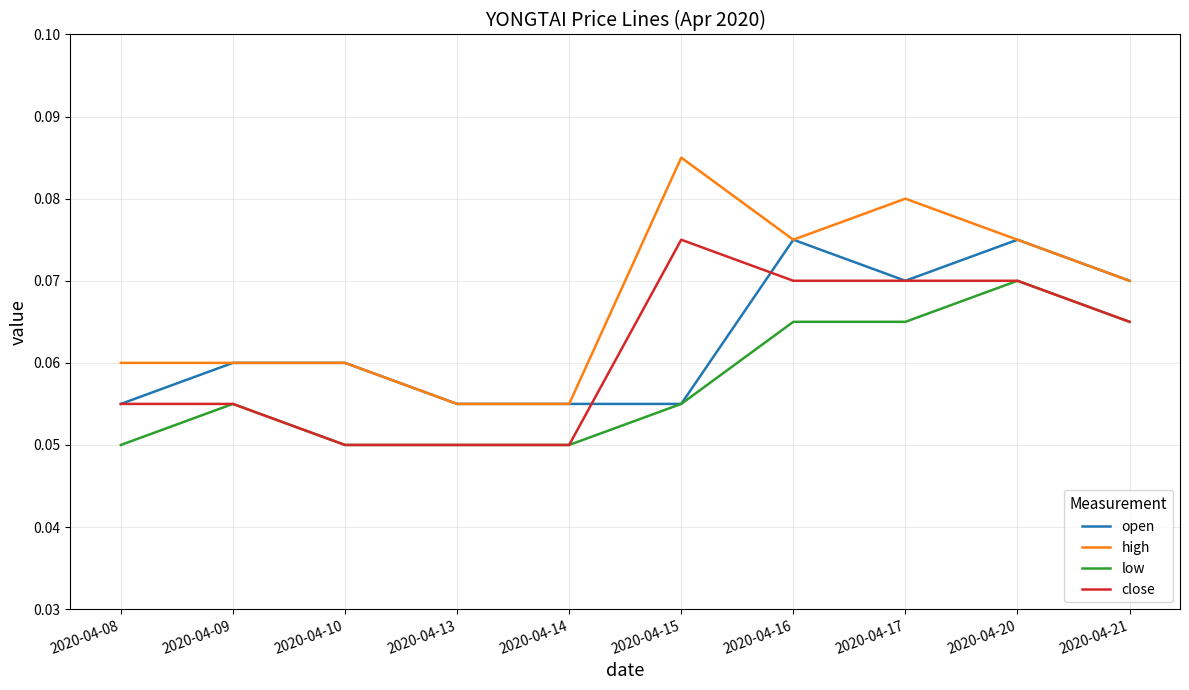

Which category has the highest value across all series?

2020-04-15